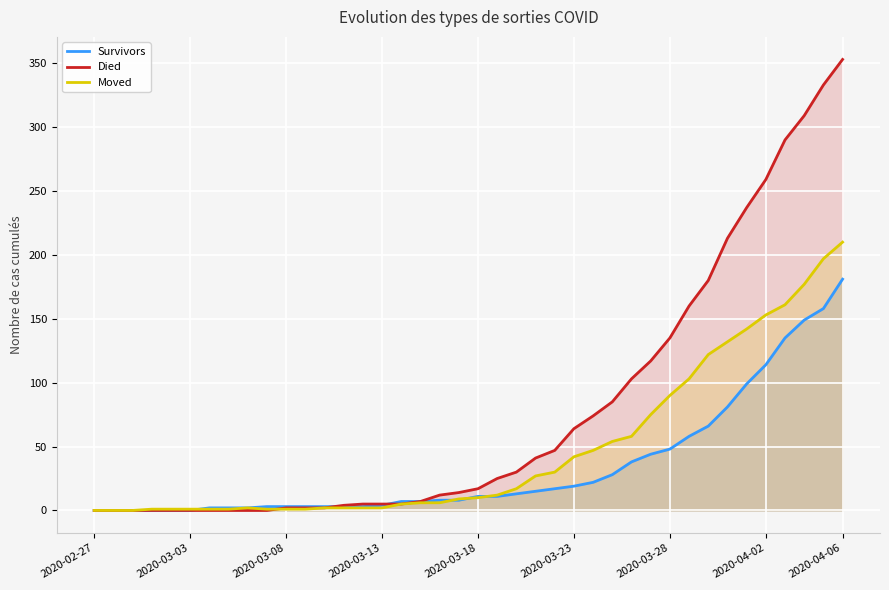

What is the value of the Survivors point at the 39th from the left?

158